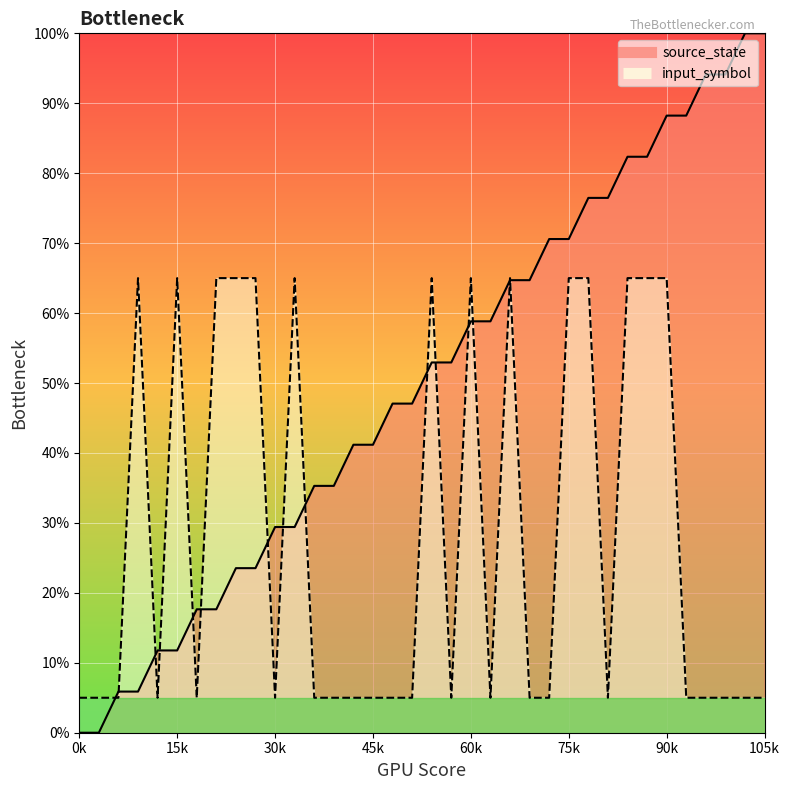

At which category does input_symbol reach its first local peak?

3